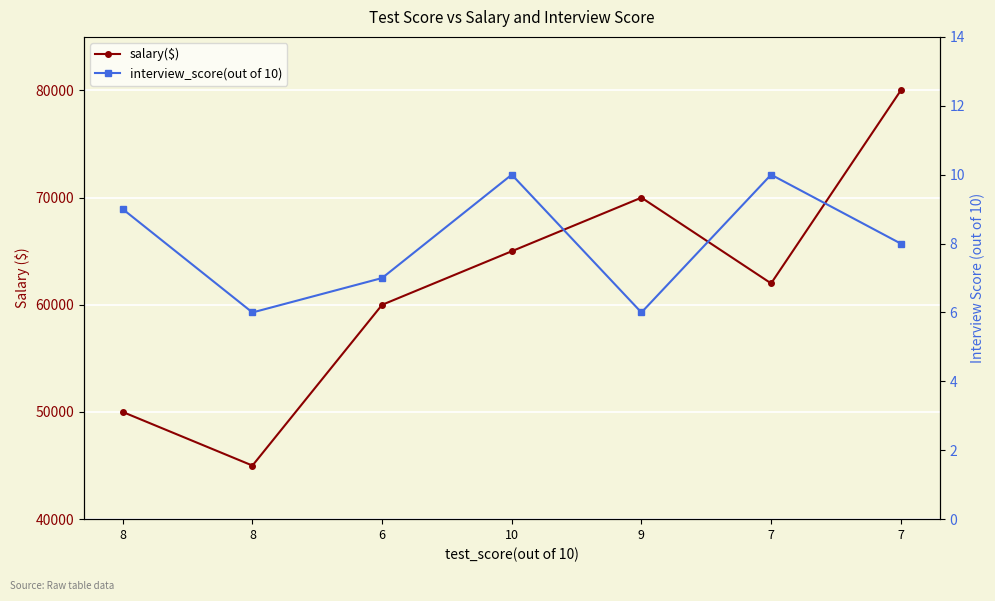

What is the difference between the second highest and second lowest values in the salary($) series?

20000